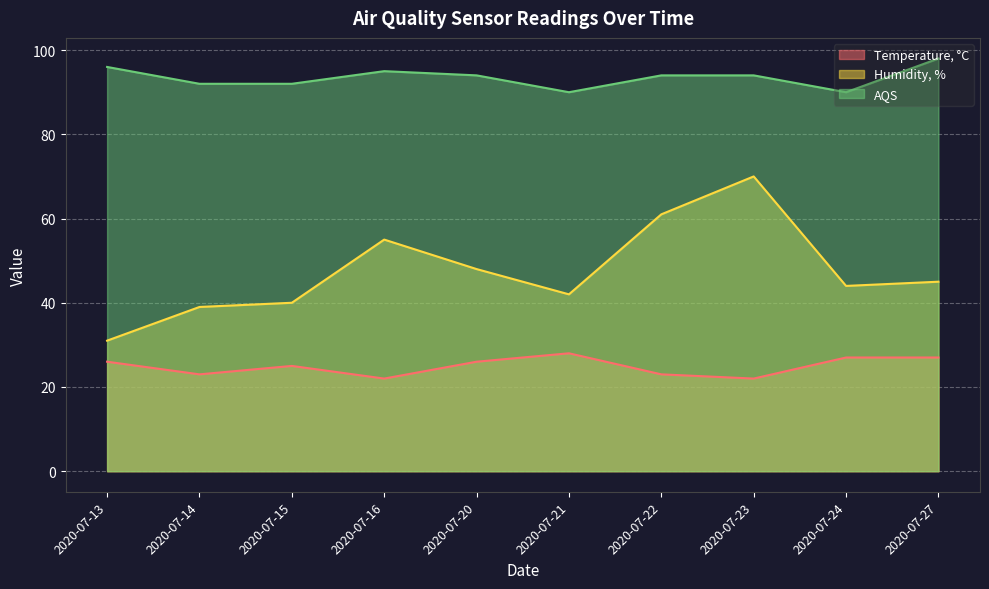

How many categories are shown in the chart?

10